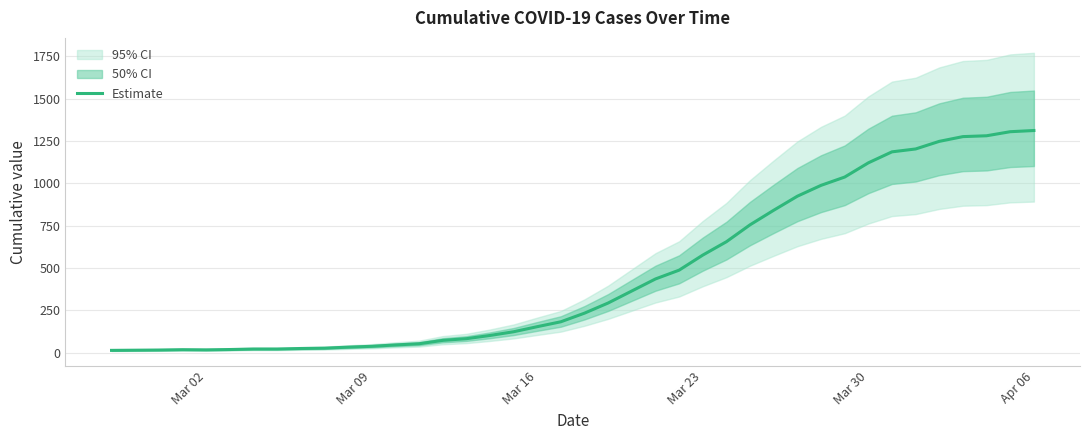

Is it true that the value at 10 is 46?

False